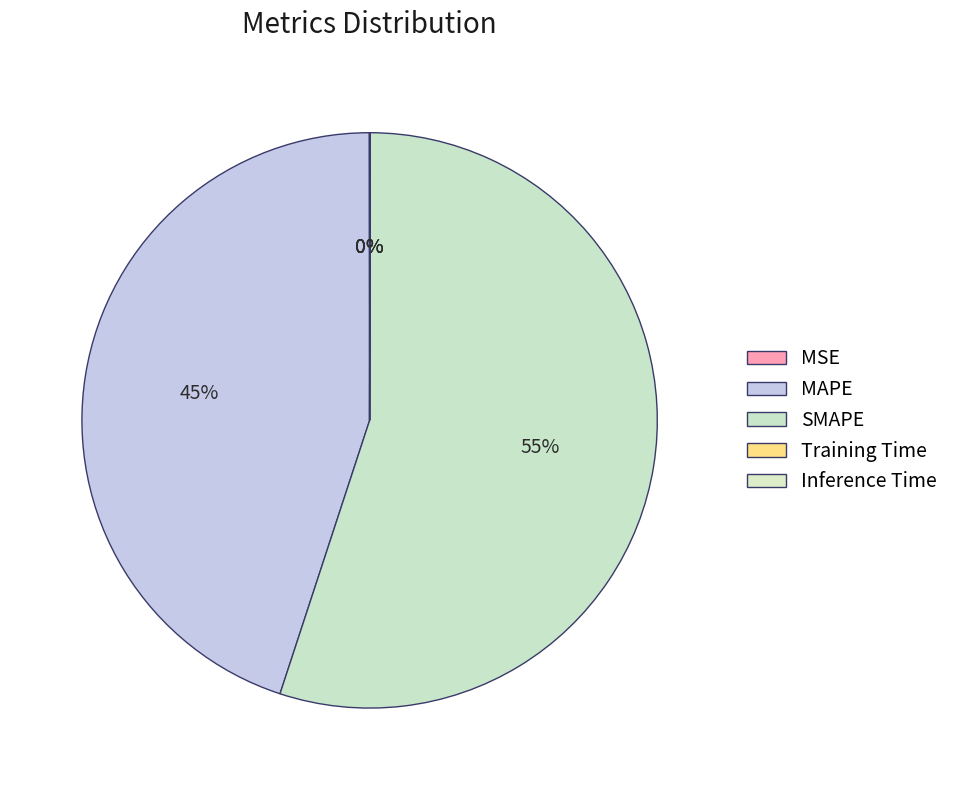

How many slices are in this pie chart?

5